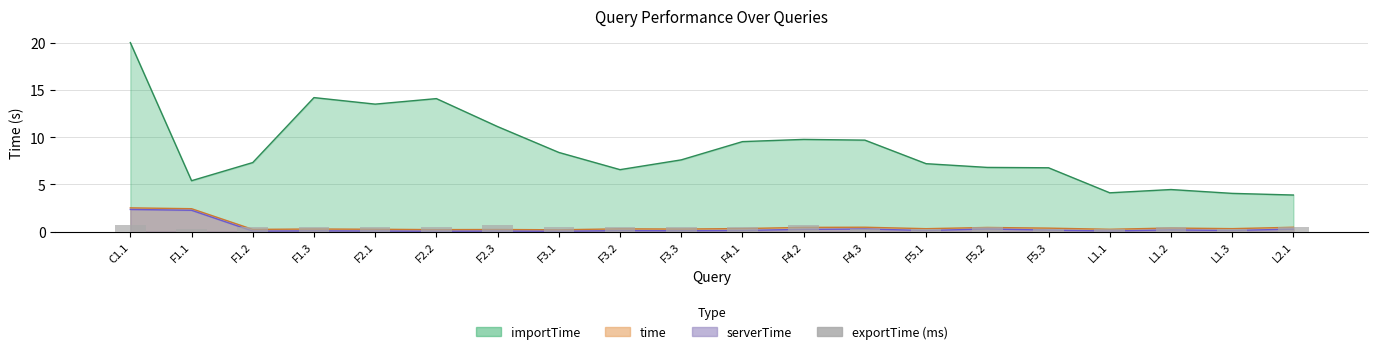

What is the label of the 15th bar from the left?

F5.2